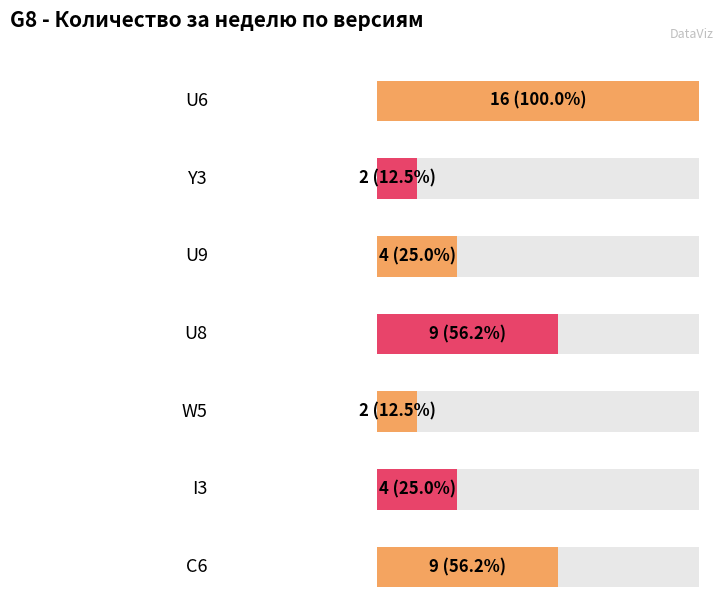

Reading left to right, extract all data points from this chart.

U6=16	Y3=2	U9=4	U8=9	W5=2	I3=4	C6=9